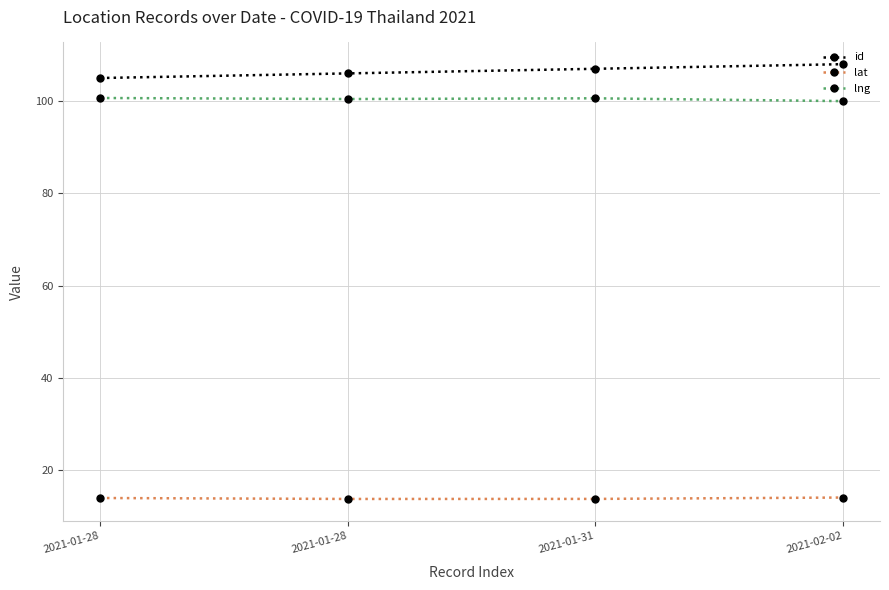

Where is the first local maximum for lng?

2021-01-31